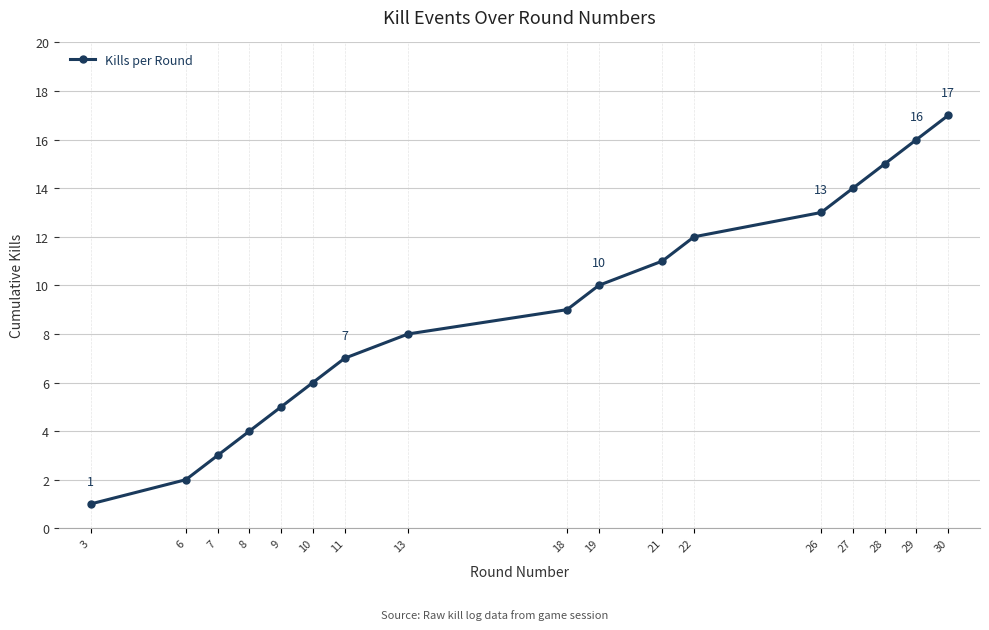

What is the sum of all values?

153